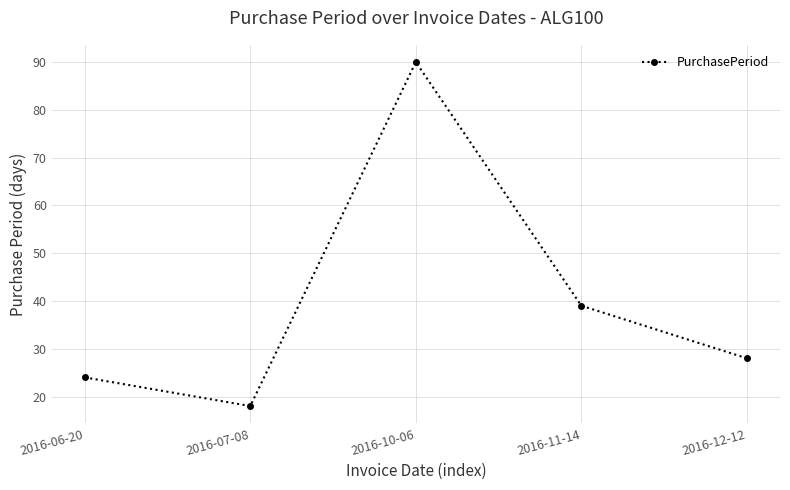

True or false: the data shows 13 at 2016-06-20.

False